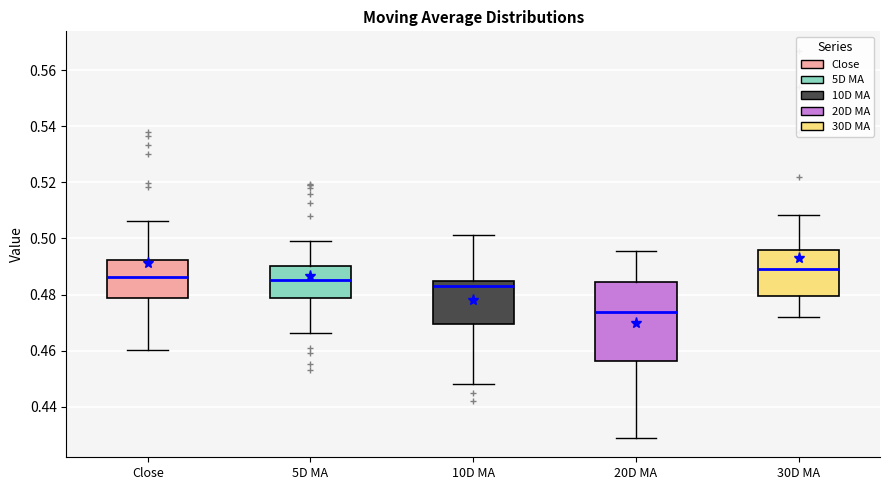

Reading left to right, read every box against the y-axis: the position of its median line, the range the box covers, and the ends of its whiskers. The values are not printed on the chart, so give them approximately, as read against the axis.

Close: median 0.486, box 0.478 to 0.492, whiskers 0.460 to 0.506
5D MA: median 0.486, box 0.478 to 0.490, whiskers 0.466 to 0.500
10D MA: median 0.484 (just below the box's upper edge), box 0.470 to 0.484, whiskers 0.448 to 0.502
20D MA: median 0.474, box 0.456 to 0.484, whiskers 0.428 to 0.496
30D MA: median 0.490, box 0.480 to 0.496, whiskers 0.472 to 0.508